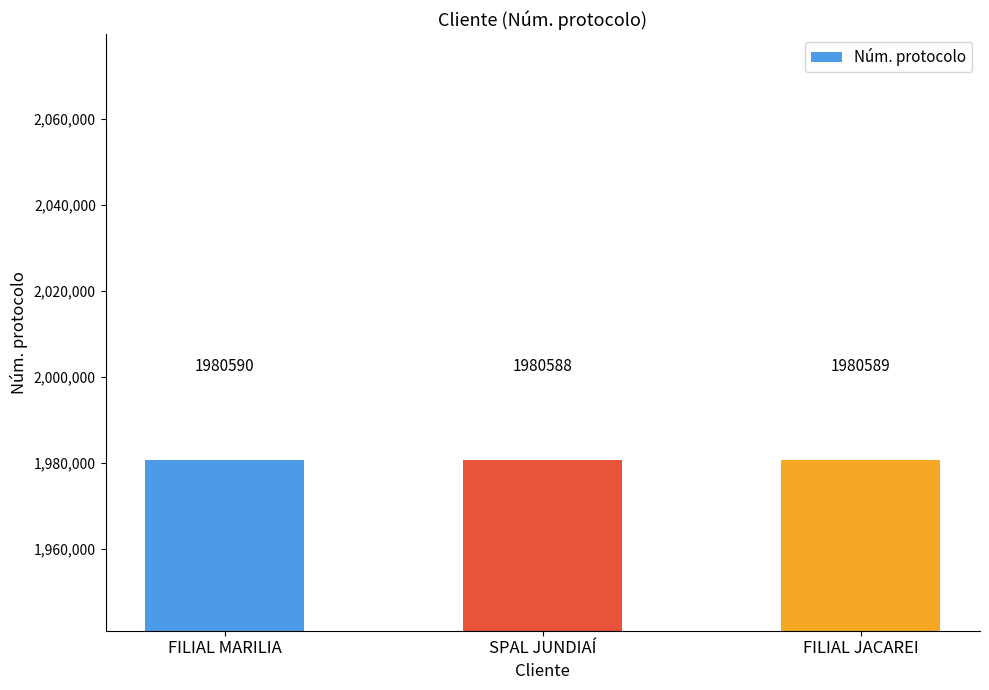

How many data points does each series have?

3